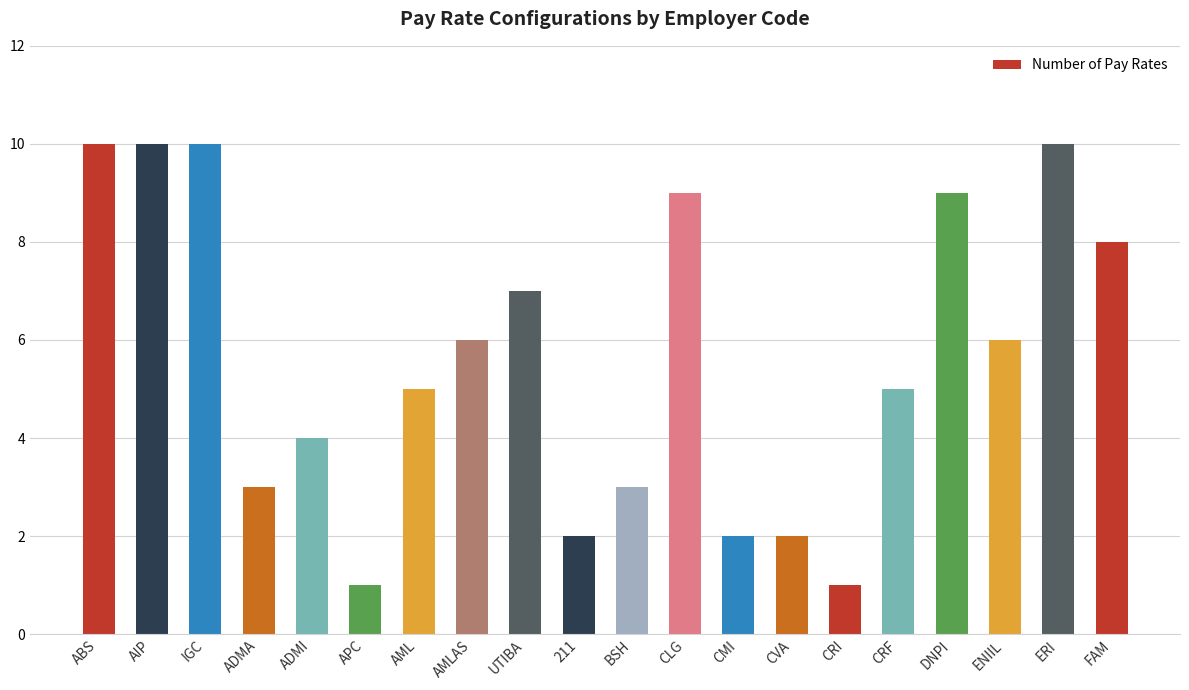

How many series are shown in this chart?

1